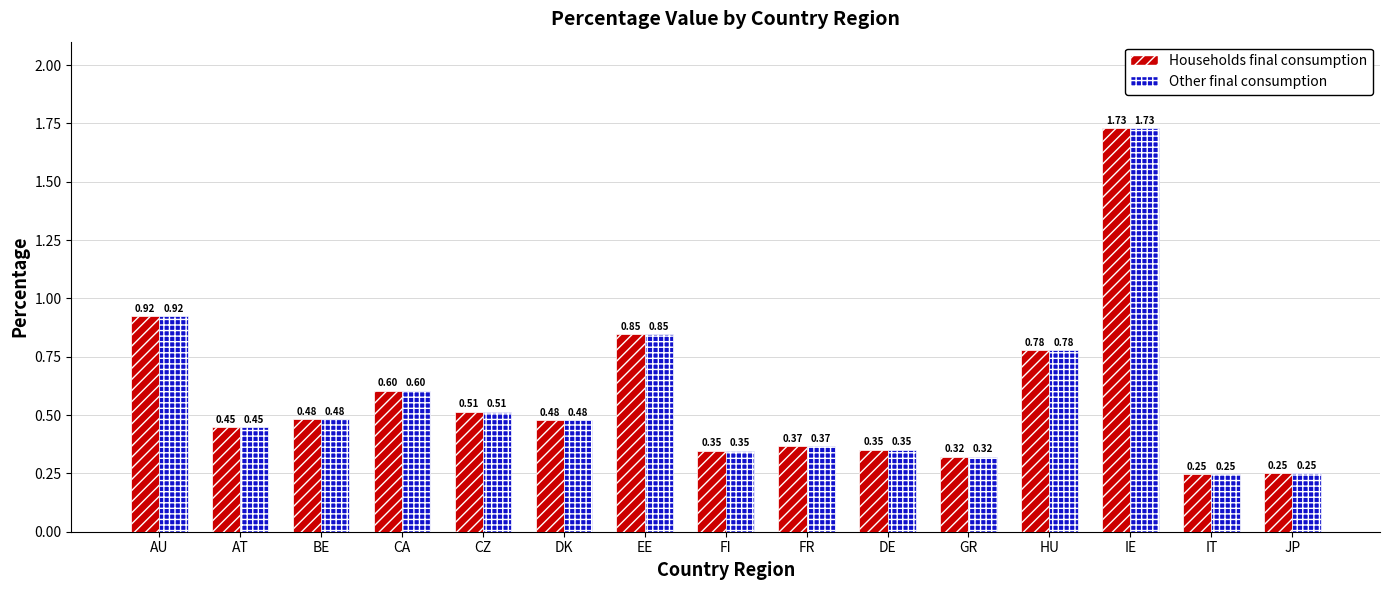

How many bars are there in total?

30